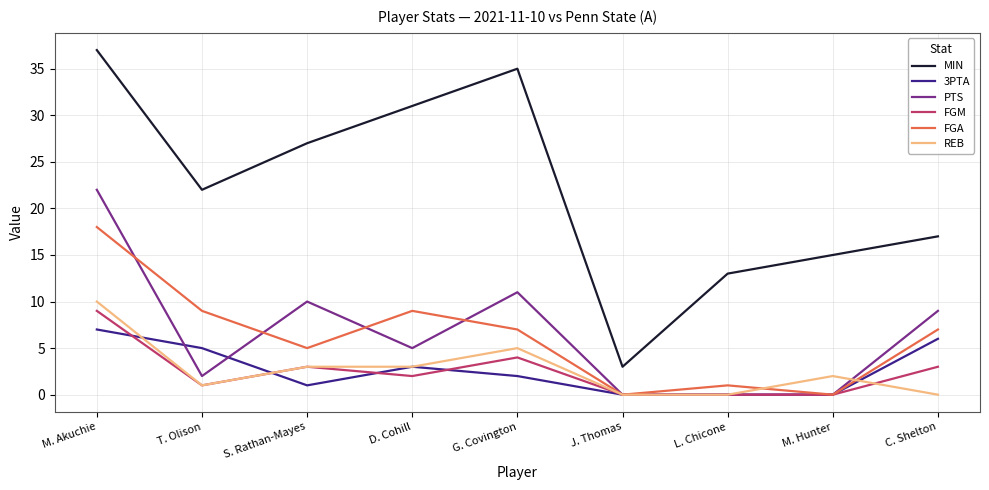

Count the number of data series in this chart.

6